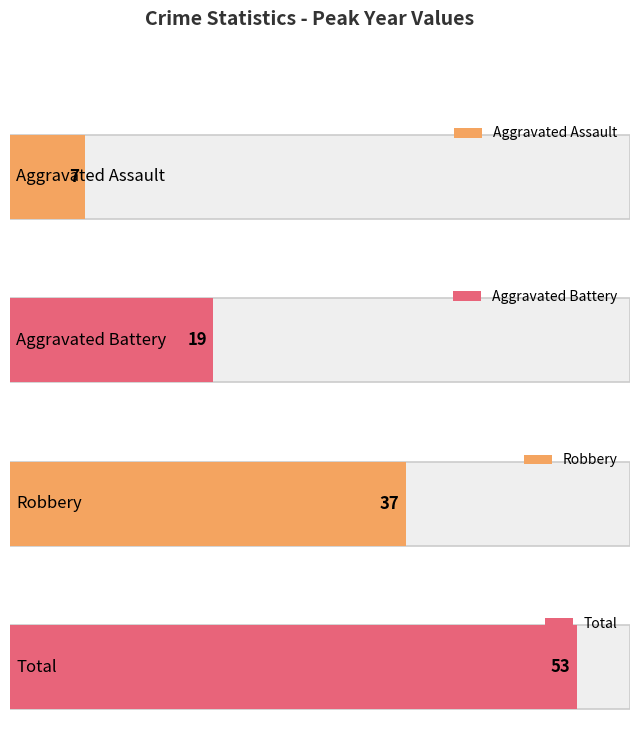

Reading left to right, extract all data points from this chart.

Aggravated Assault: 5	3	7	5	5	4	6	4
Aggravated Battery: 3	2	8	9	19	9	8	13
Robbery: 24	37	21	22	27	15	25	21
Total: 32	42	36	38	53	28	39	39